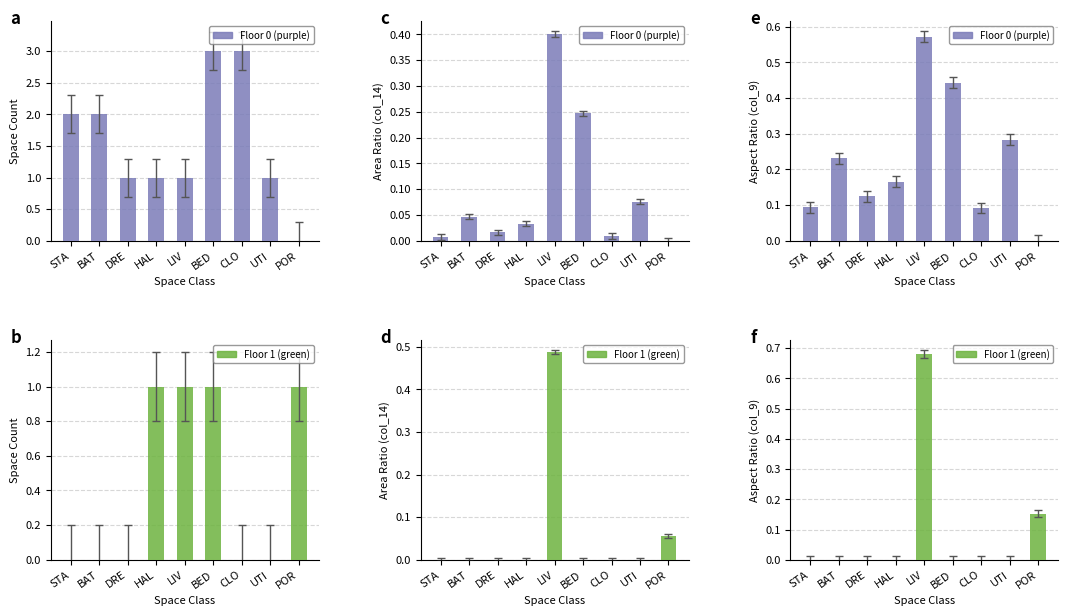

True or false: Floor 1 (green) has a value of 0.0 at DRE.

True